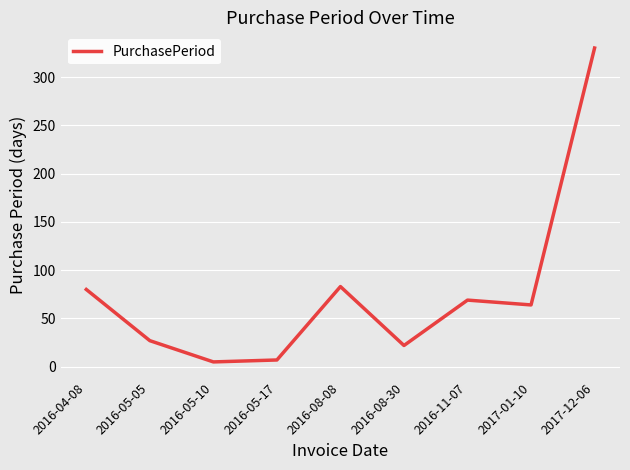

How many values are below 64?

4